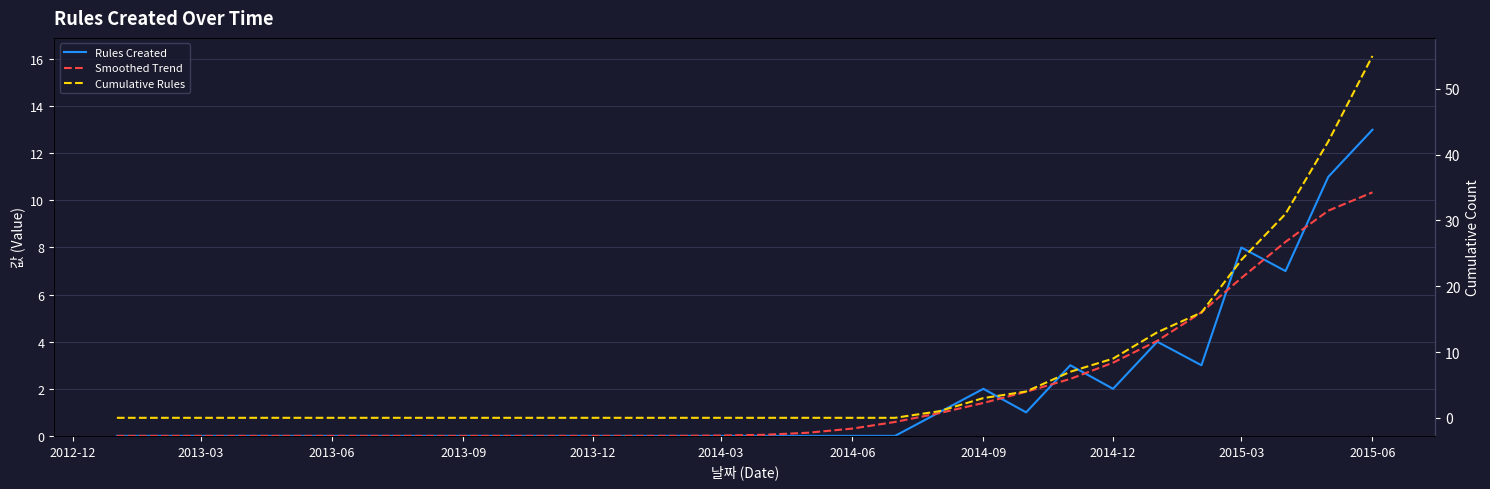

At 2015-06, list the series in order from smallest to largest.

Smoothed Trend, Rules Created, Cumulative Rules